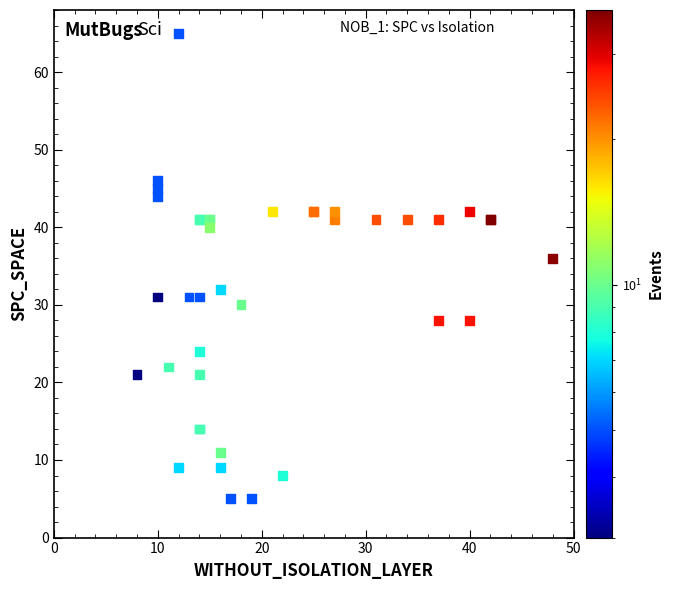

What Y value in the scatter plot is closest to 35?

36